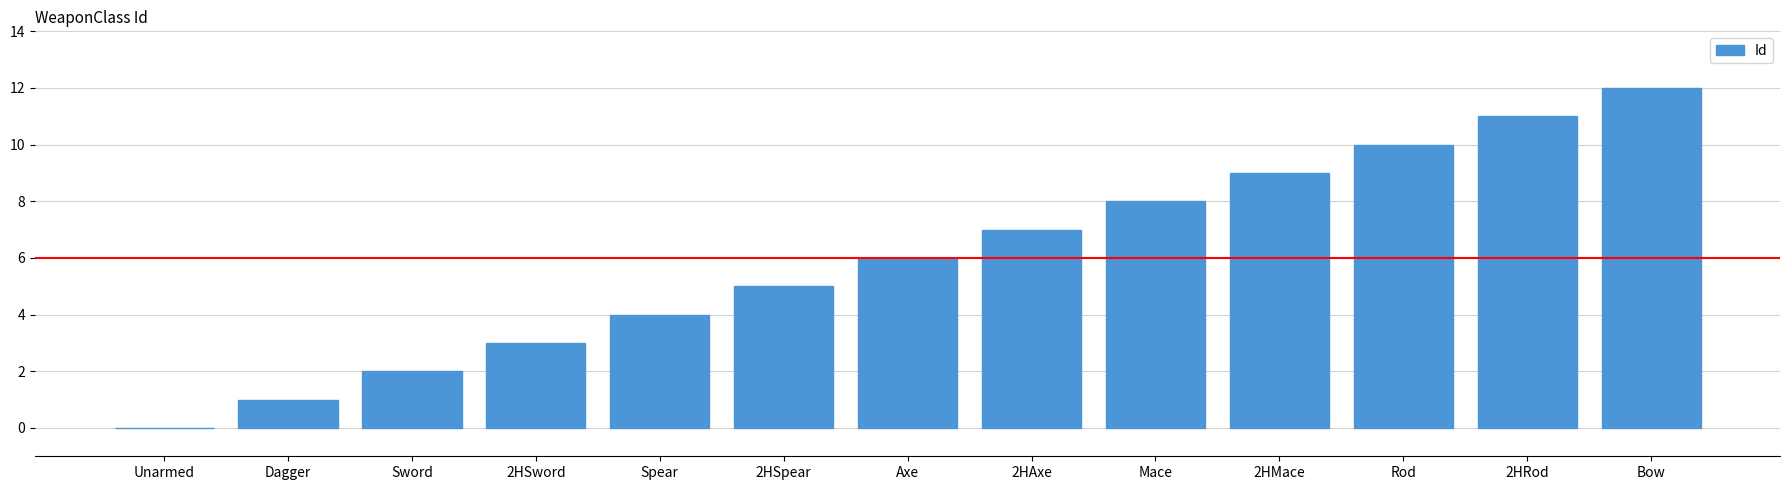

What is the approximate value at Mace, to the nearest 10?

10